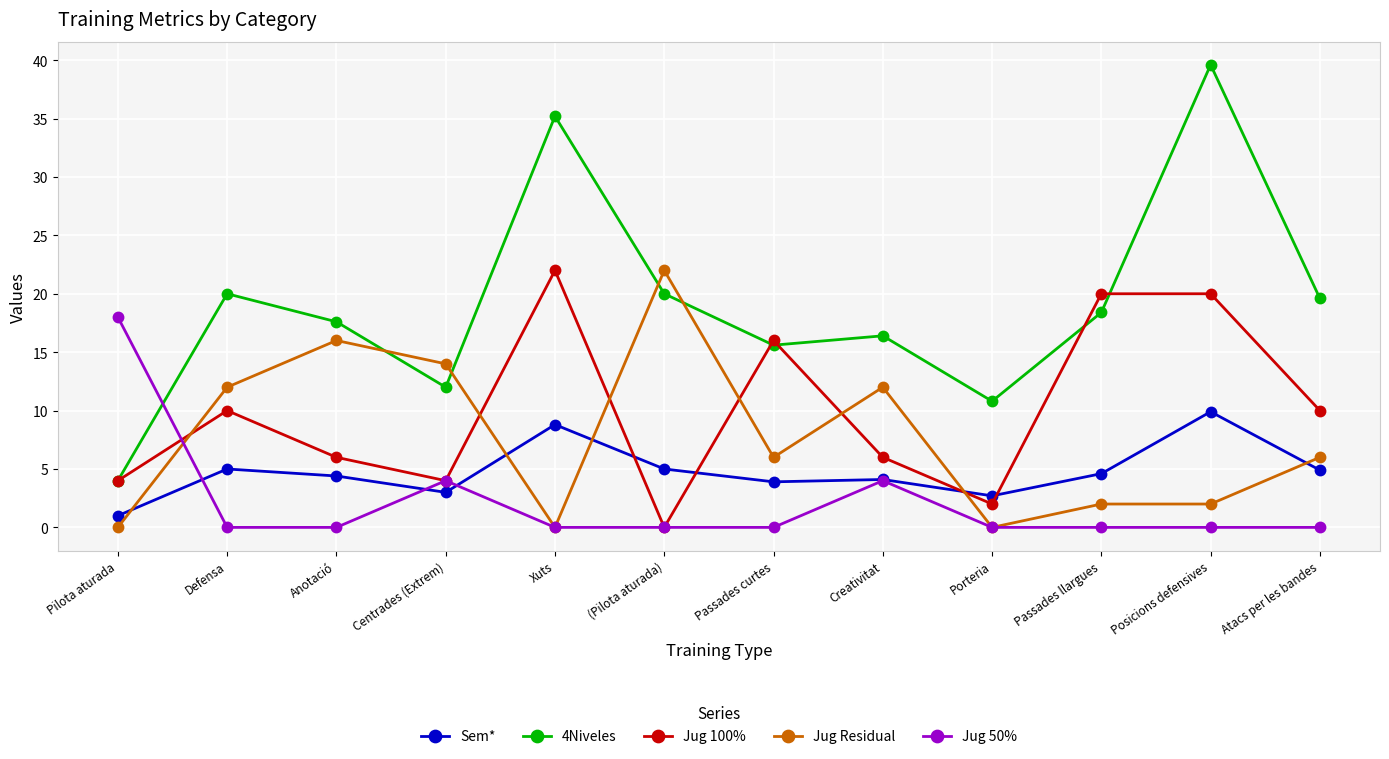

What is the label of the 11th point from the right?

Defensa